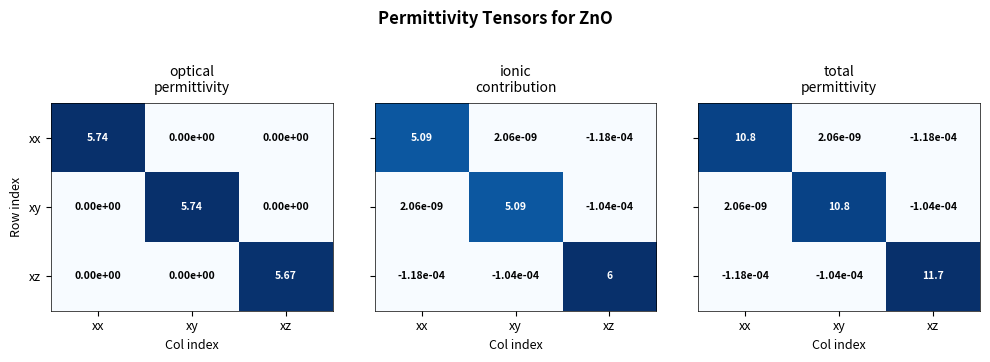

At how many categories does at least one series exceed 0?

3